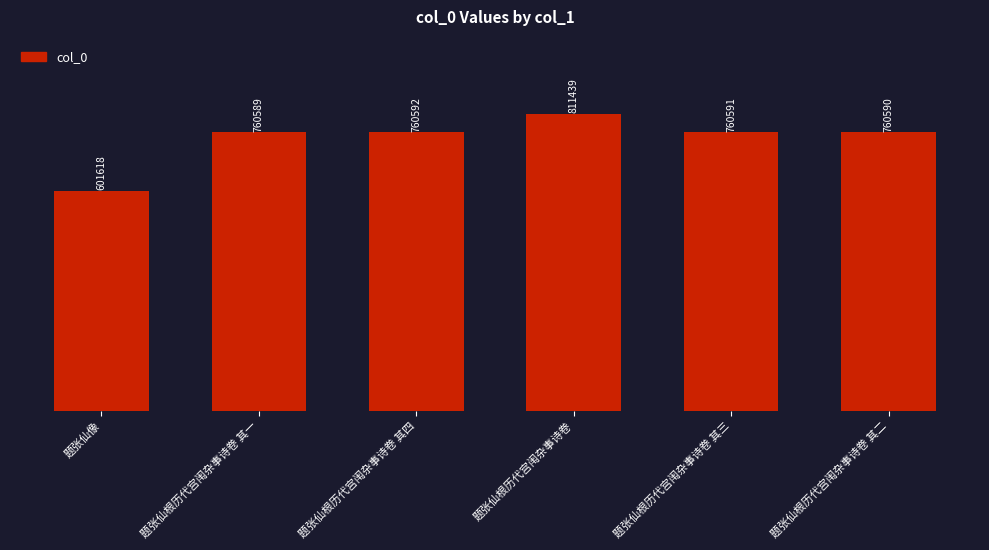

Does the chart contain any negative values?

No